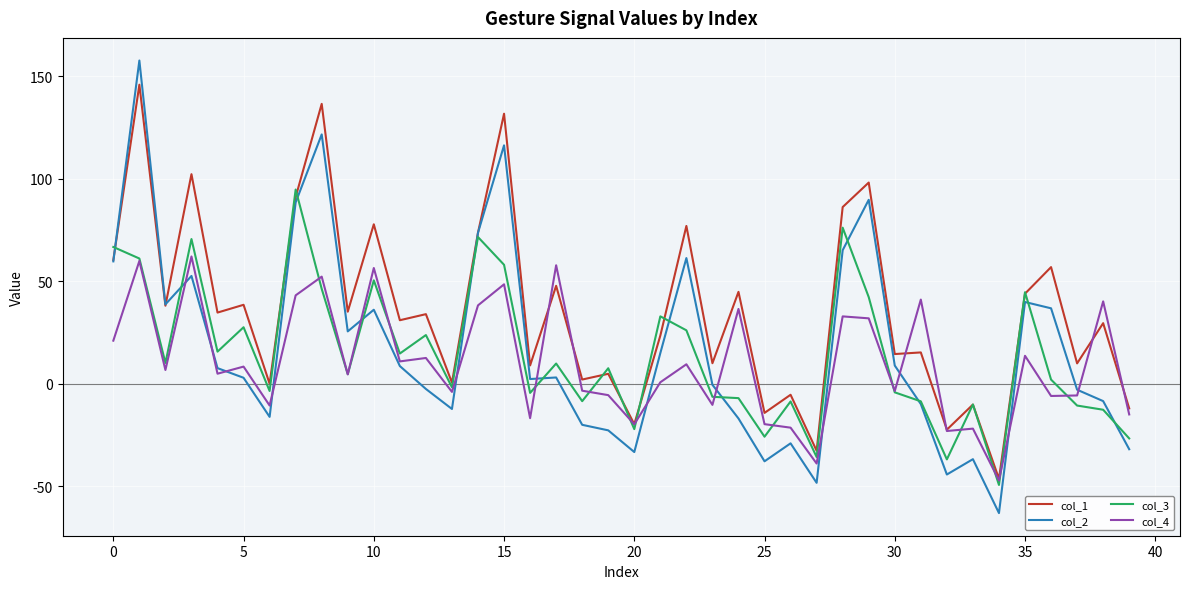

What is the greatest value displayed?

157.7